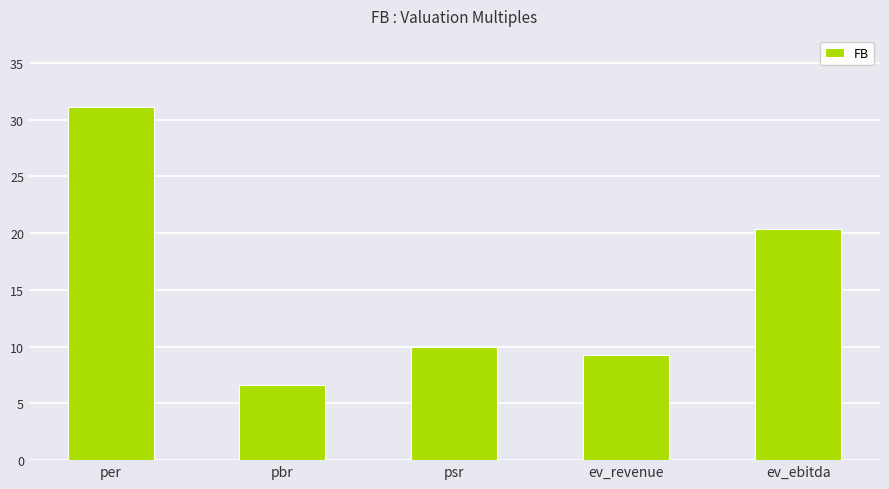

What value does the data have at ev_revenue?

9.3